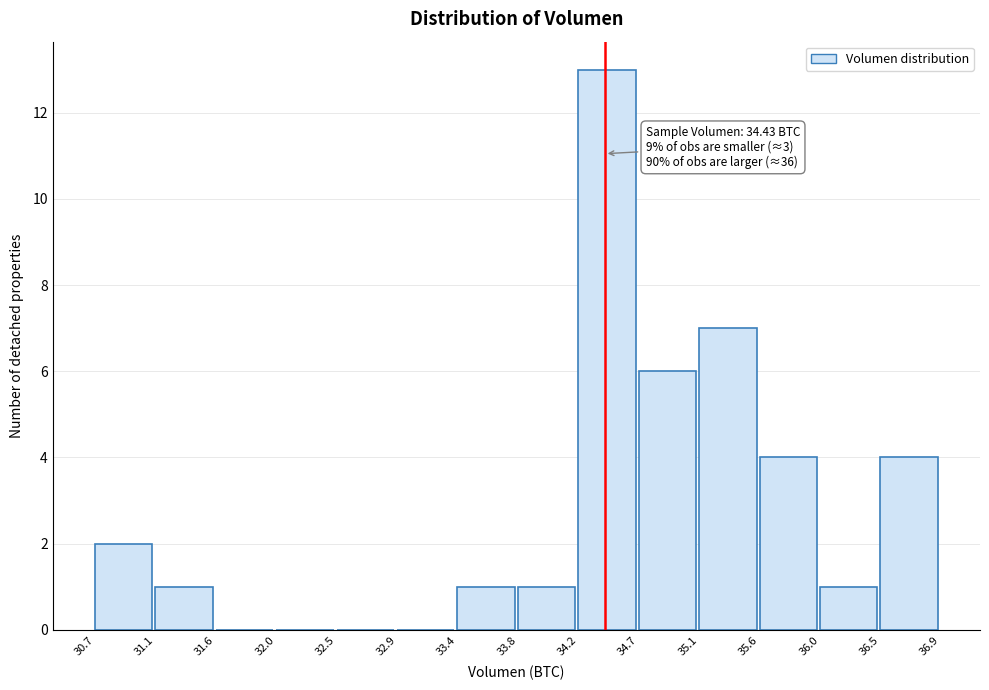

Over which range of the x-axis is the bar tallest?

34.2 to 34.7